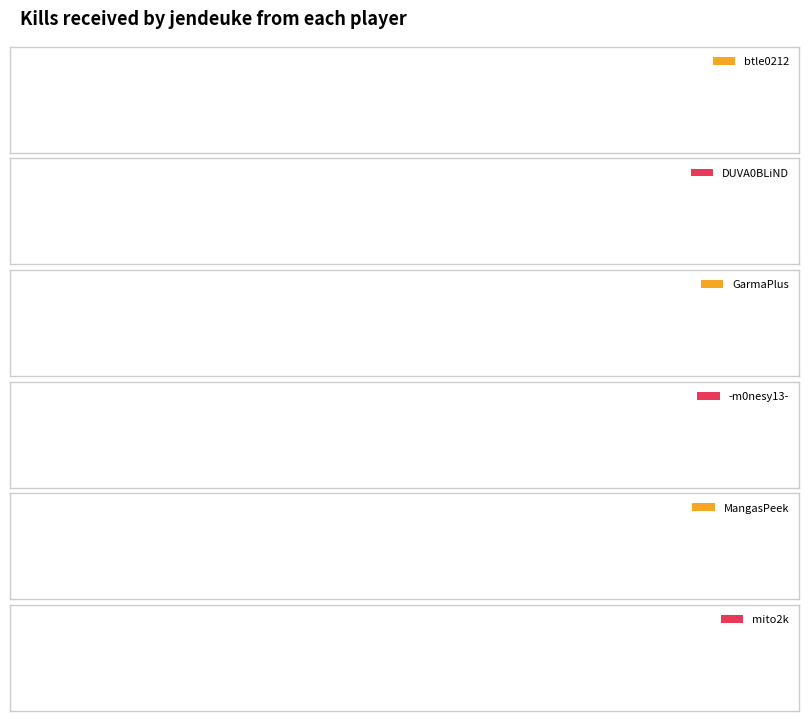

How many positive values does the mito2k series have?

3